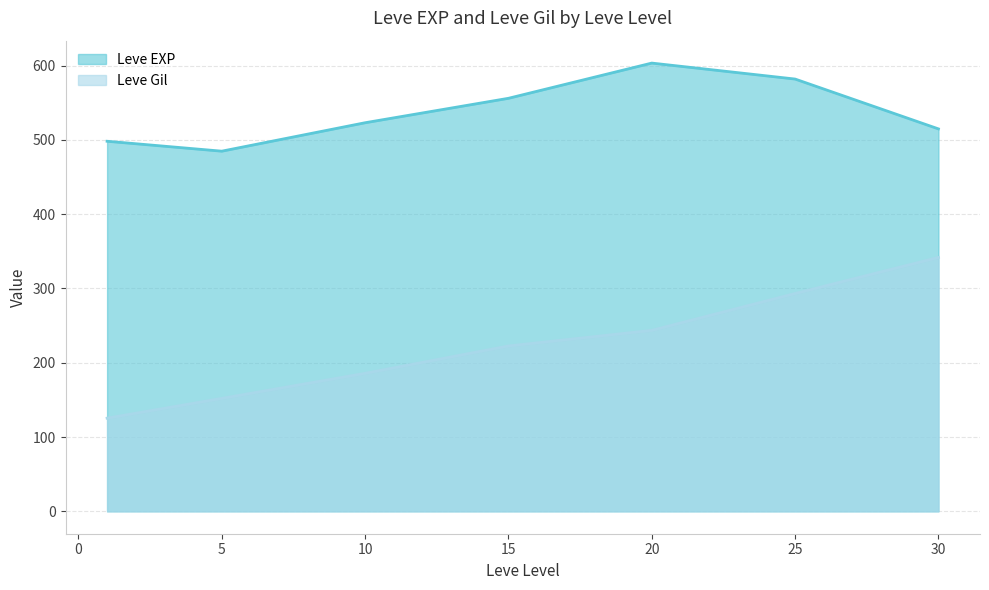

At which label is Leve Gil closest to 233?

15